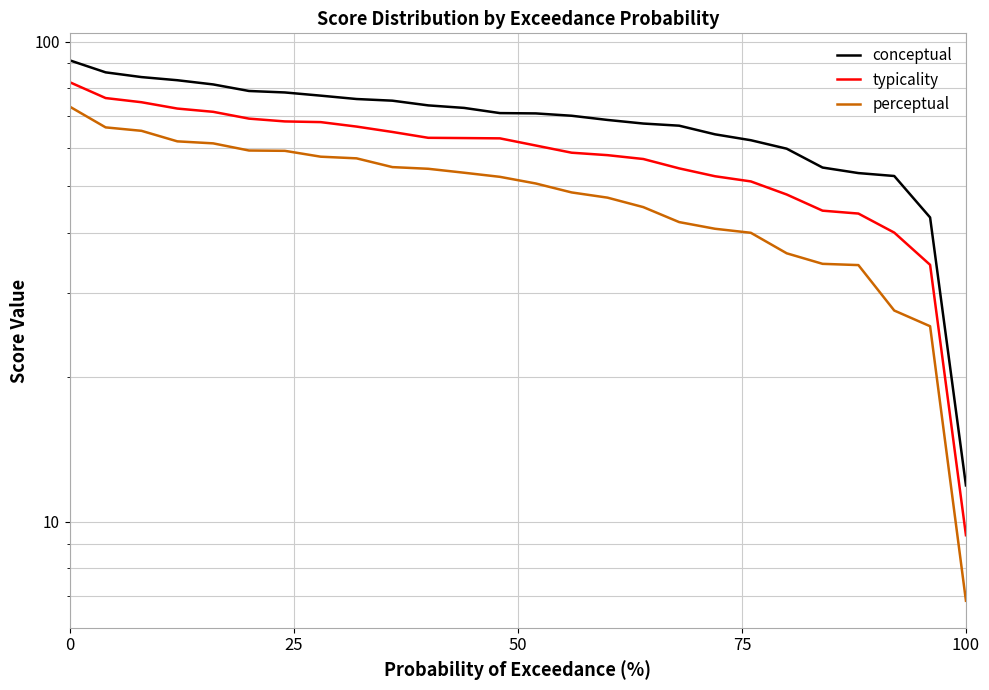

What is the sum of all conceptual values?

1774.7